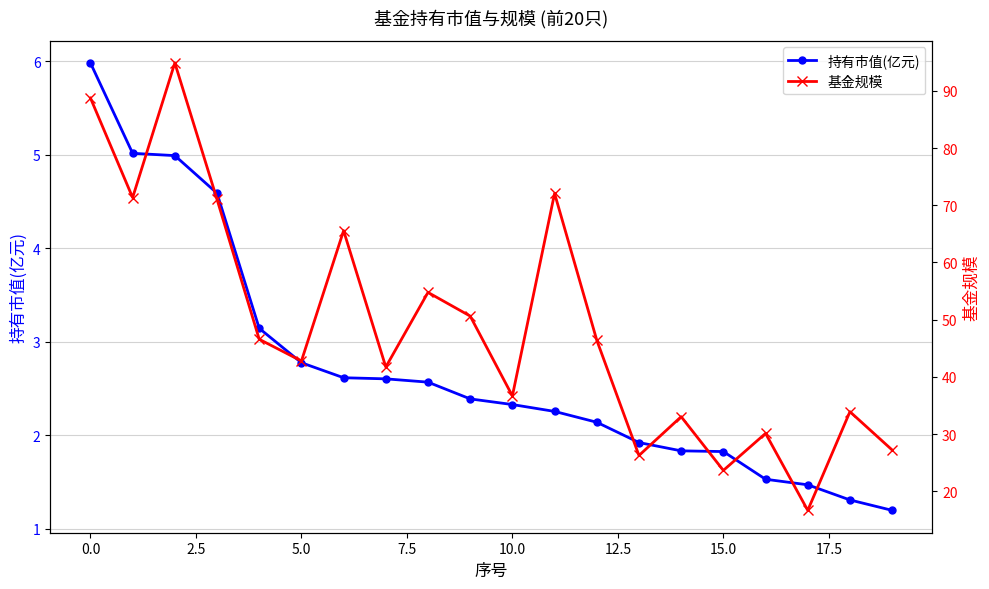

What is the difference between the maximum and second lowest values in the 持有市值(亿元) series?

4.7